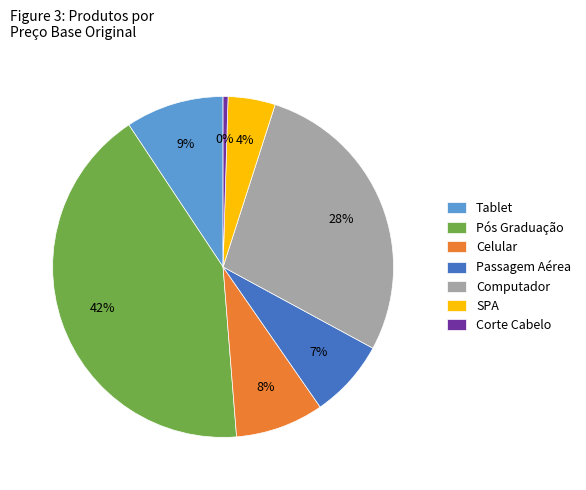

The Computador slice represents 28% of the pie. True or false?

True